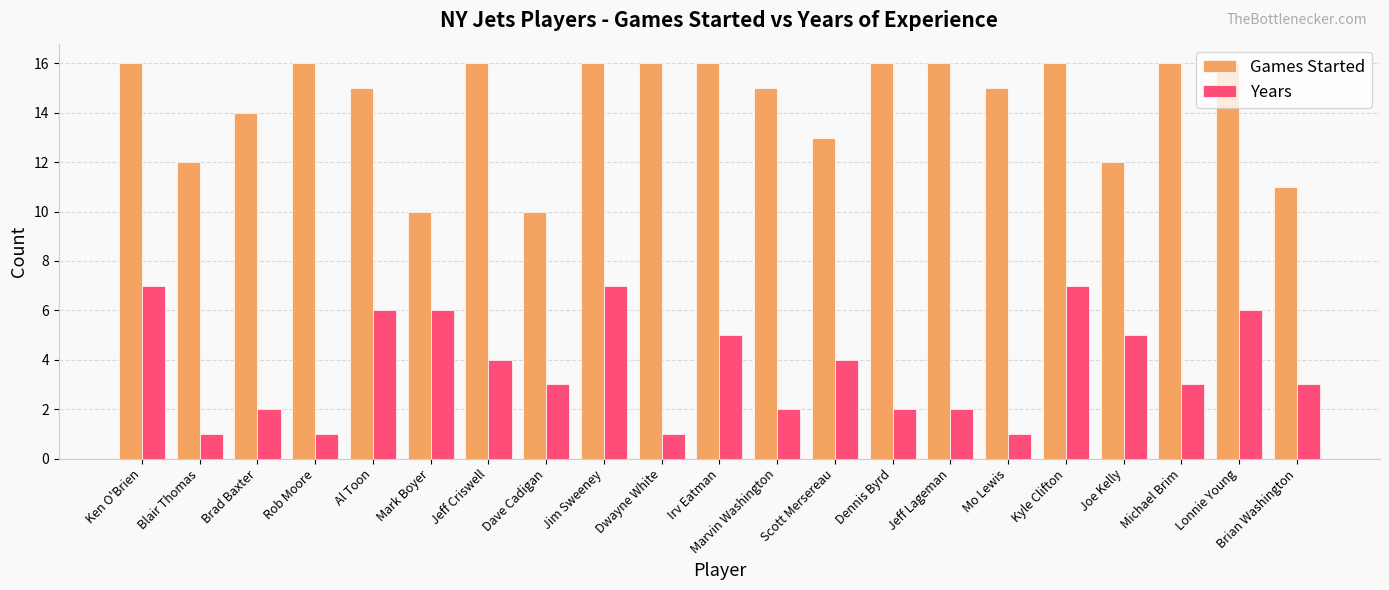

List the series in order of their peak value, highest first.

Games Started, Years